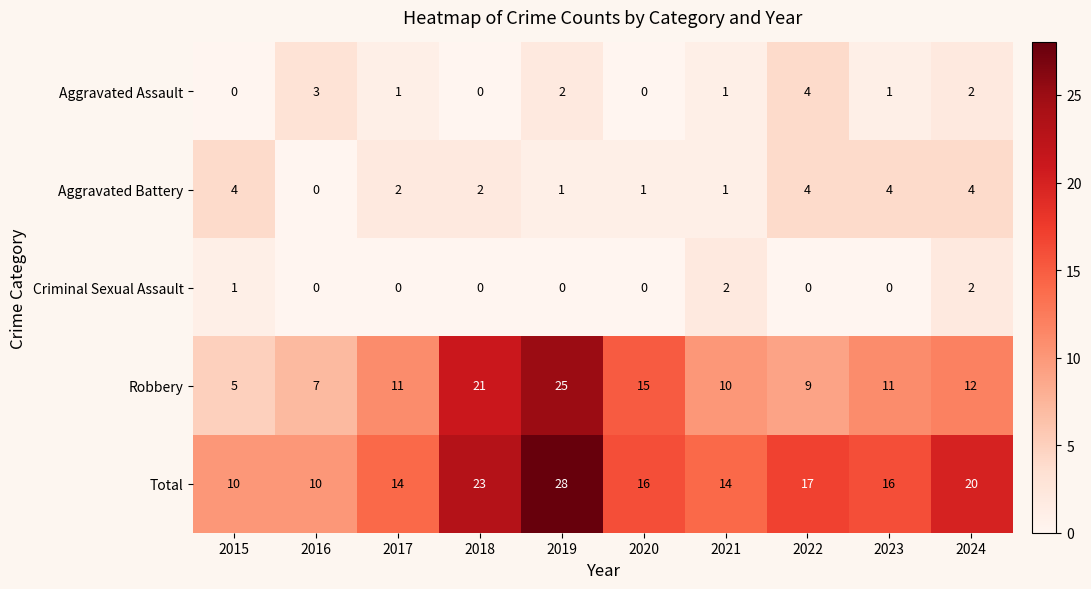

What is the total value across all series at 2015?

20